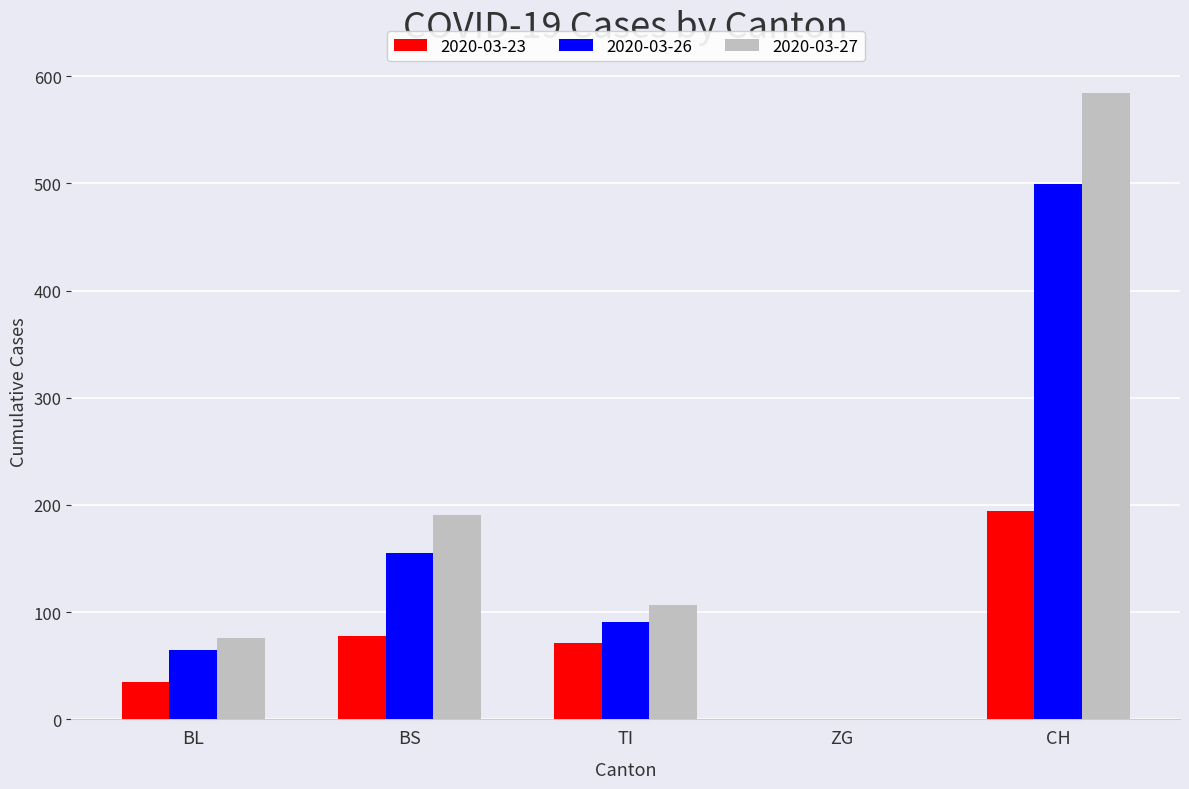

True or false: 2020-03-27 has a value of 169 at TI.

False